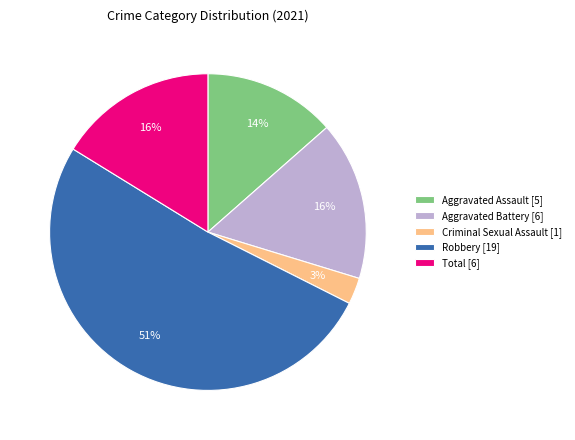

Do Aggravated Battery [6] and Criminal Sexual Assault [1] together represent more than half of the pie?

No